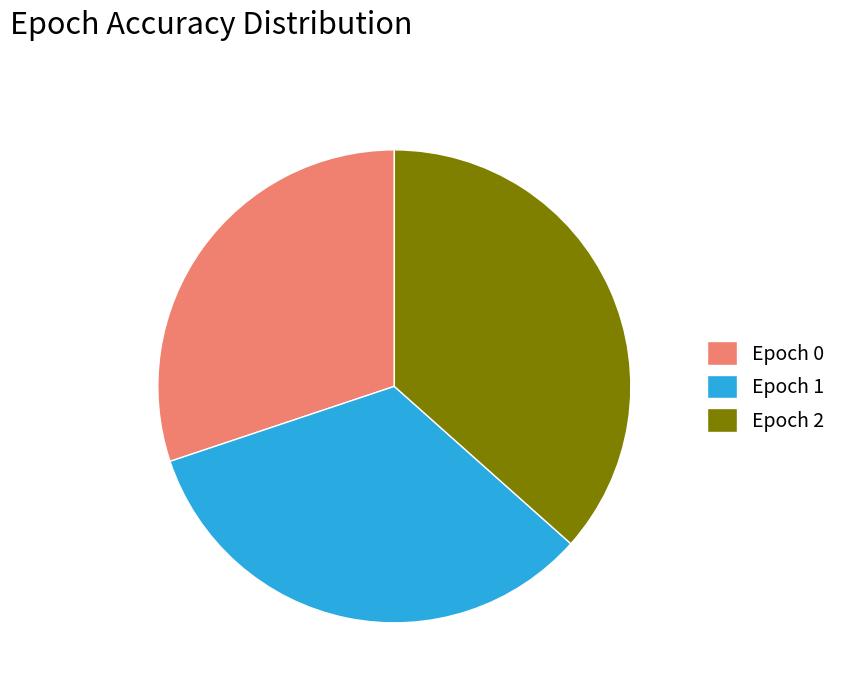

Which has a higher value, Epoch 2 or Epoch 0?

Epoch 2